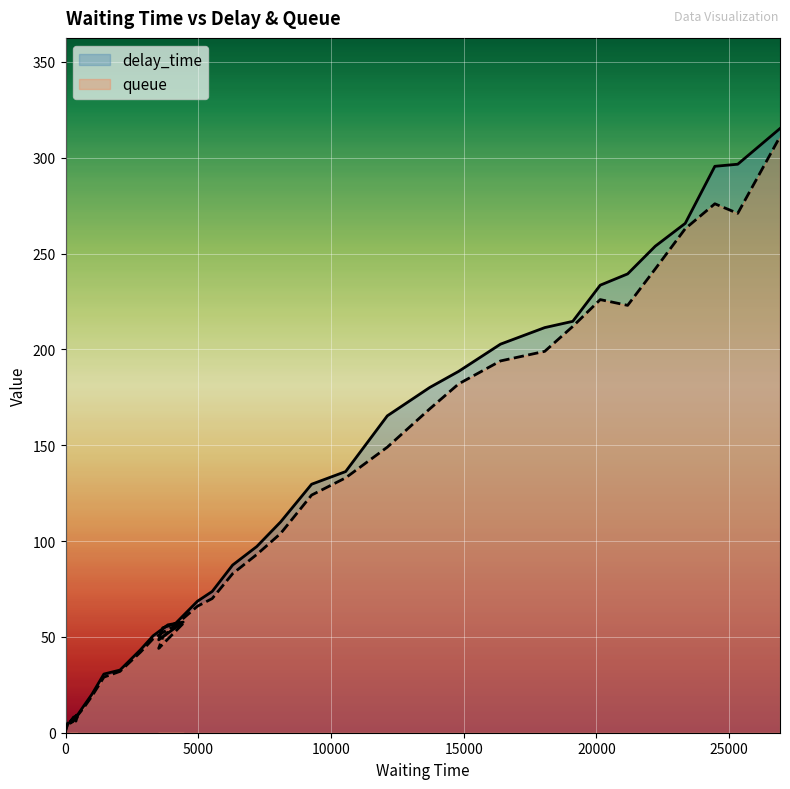

The queue series shows 23.7 at 2822. True or false?

False